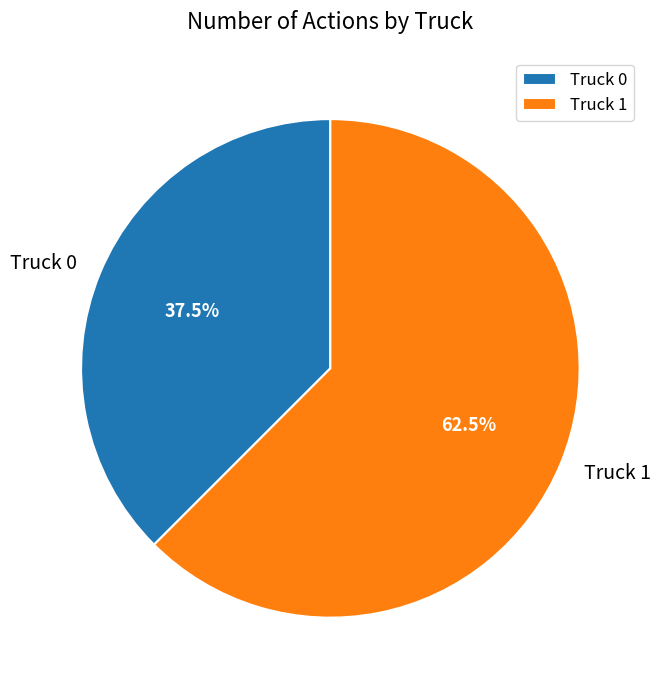

How many slices are in this pie chart?

2